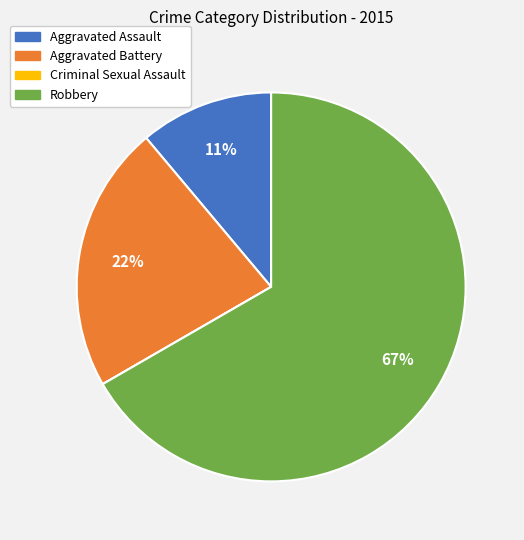

What is the largest slice in the pie chart?

Robbery